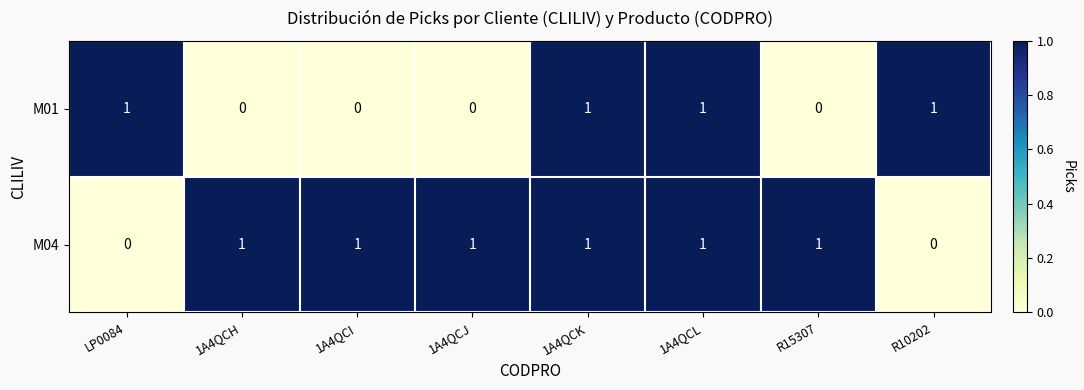

What is the sum of all M01 values?

4